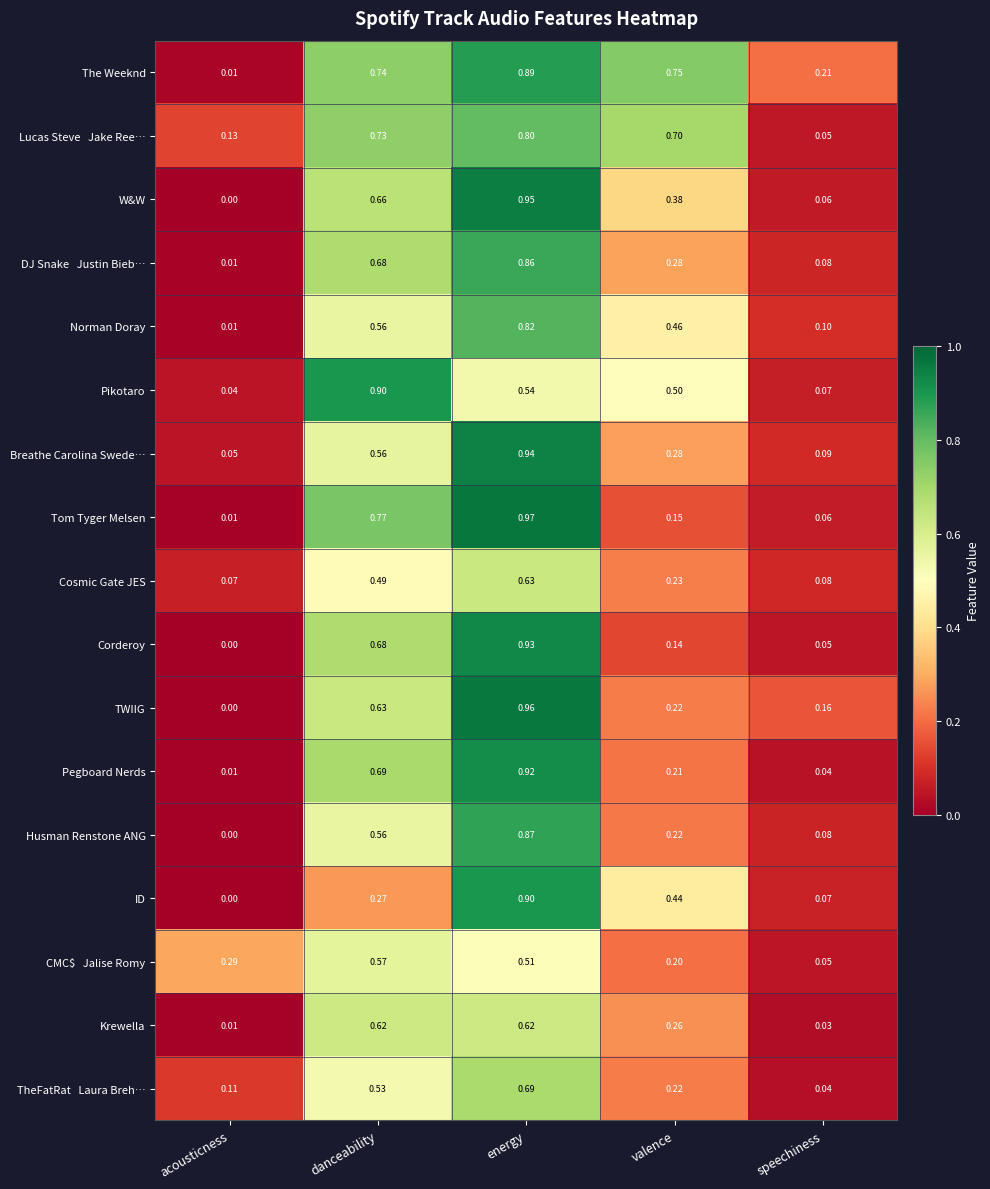

Where is Norman Doray nearest to the value 0?

acousticness